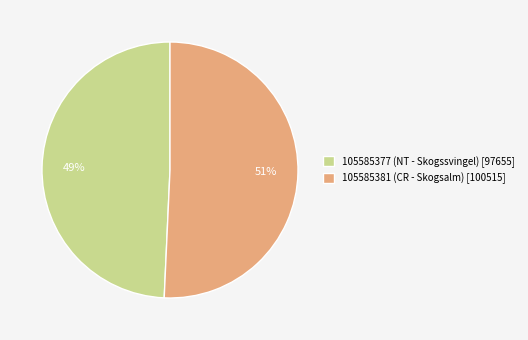

Is it true that 105585381 (CR - Skogsalm) is 65% of the pie?

False